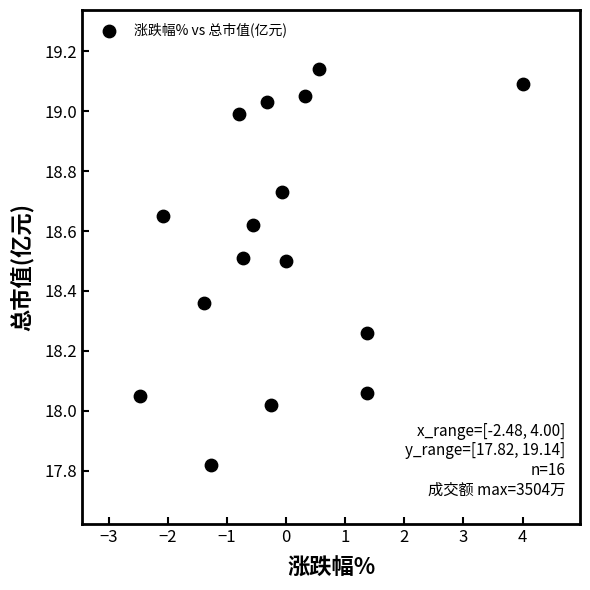

What is the range of X values (max minus min)?

6.5